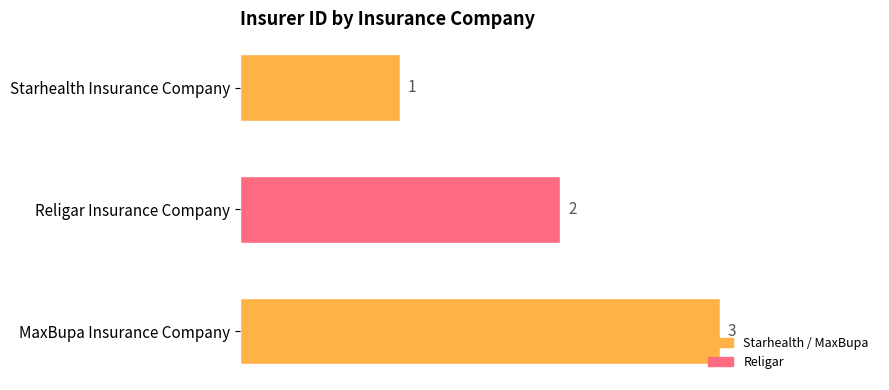

List the labels in order of value, largest first.

MaxBupa Insurance Company, Religar Insurance Company, Starhealth Insurance Company